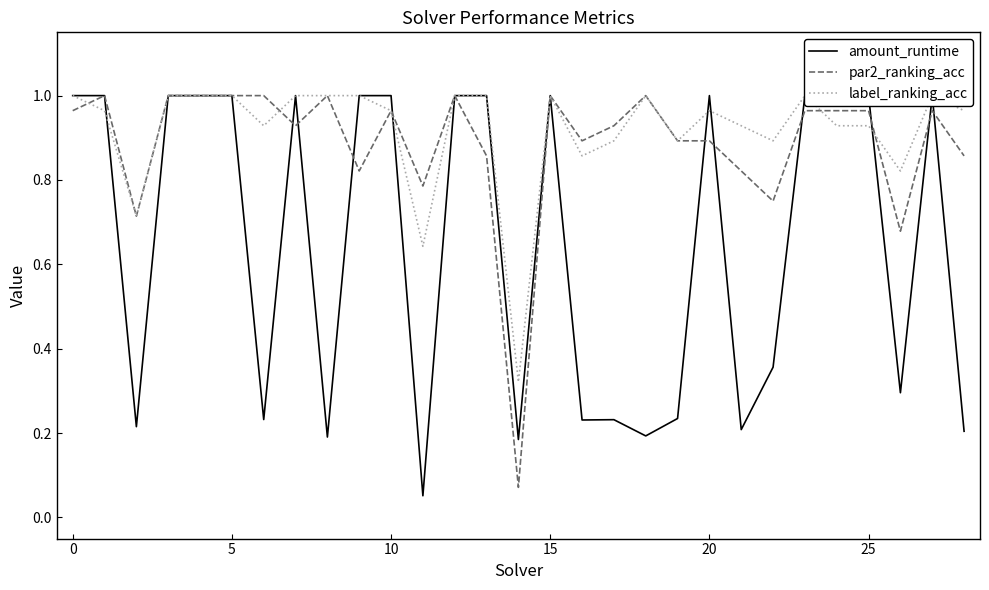

What is the maximum value shown in the chart?

1.0